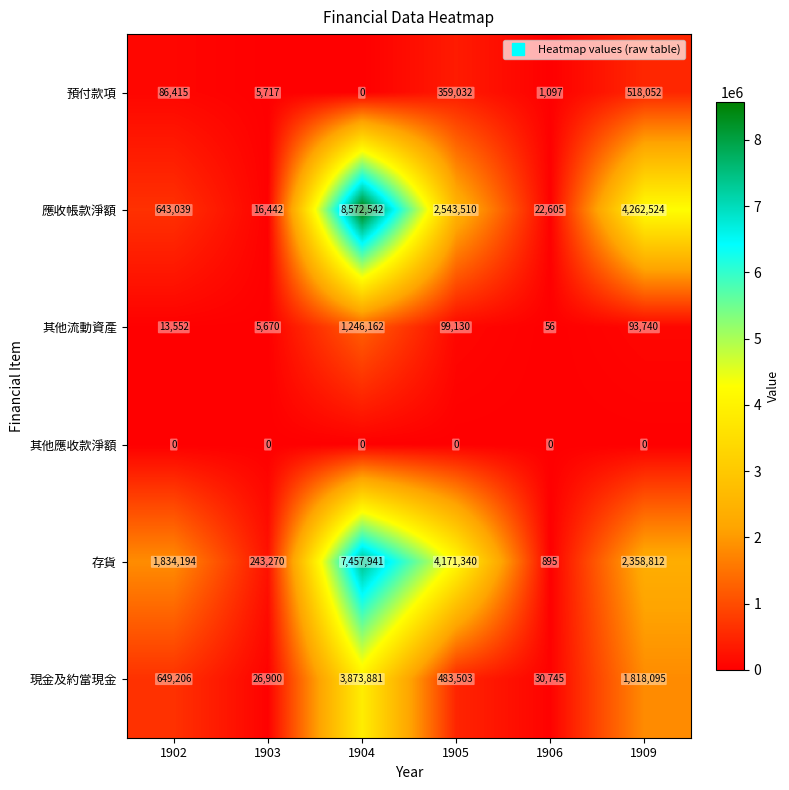

What is the difference between the maximum and minimum values in the 其他流動資產 series?

1246106